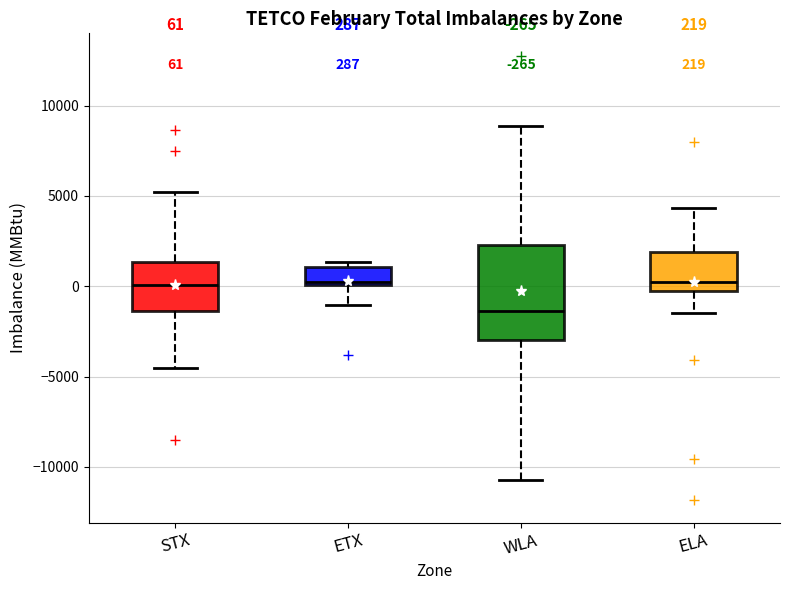

Which box is the tallest, from its lower edge to its upper edge?

WLA